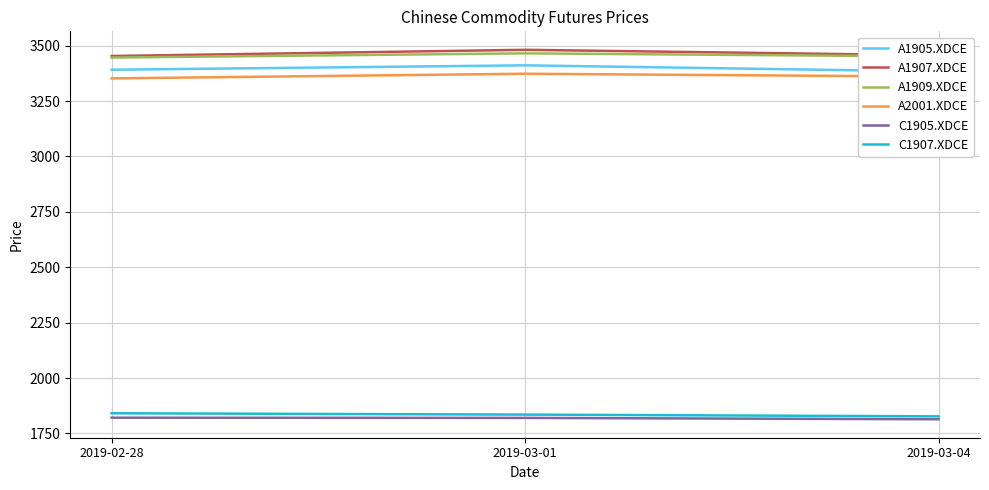

Count the C1905.XDCE values in the range 1814 to 1821.

3